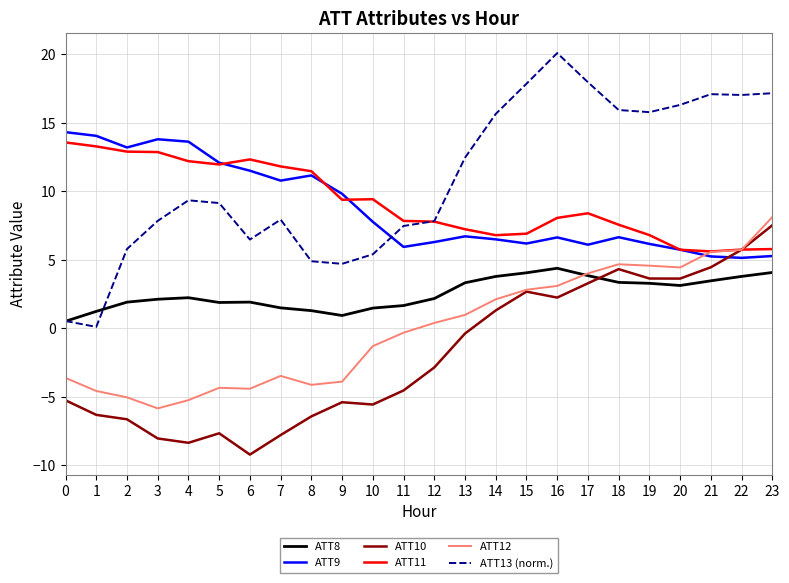

Which series has the widest spread of values?

ATT13 (norm.)